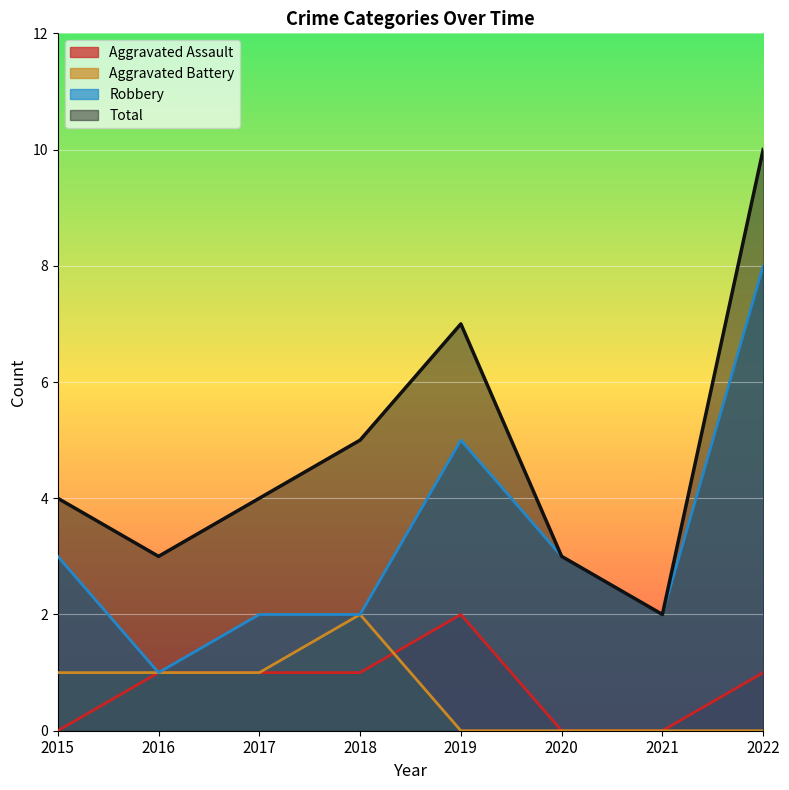

What is the spread (max minus min) of values at 2016?

2